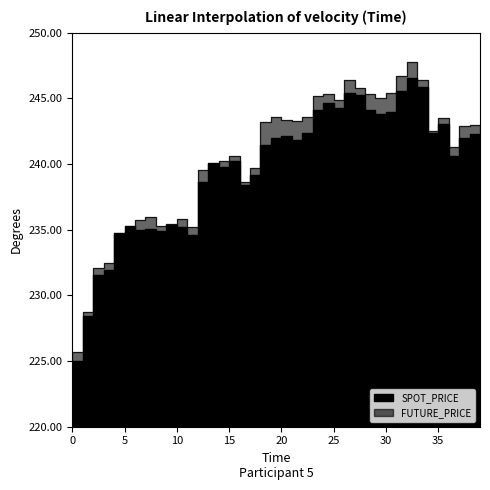

Reading left to right, transcribe all the data shown in this chart.

SPOT_PRICE: 225.0	228.4	231.5	231.9	234.7	235.3	234.9	235.0	234.9	235.4	235.2	234.6	238.6	240.1	239.7	240.2	238.4	239.1	241.4	242.0	242.2	241.8	242.3	244.1	244.6	244.3	245.4	245.2	244.1	243.8	243.9	245.5	246.5	245.9	242.4	243.1	240.6	242.0	242.3	241.8
FUTURE_PRICE: 225.7	228.8	232.1	232.5	234.6	234.8	235.8	236.0	235.2	235.4	235.8	235.2	239.6	240.0	240.2	240.6	238.6	239.7	243.2	243.6	243.3	243.2	243.6	245.2	245.3	244.8	246.4	245.8	245.3	245.1	245.4	246.7	247.8	246.4	242.6	243.5	241.3	242.9	243.0	242.2